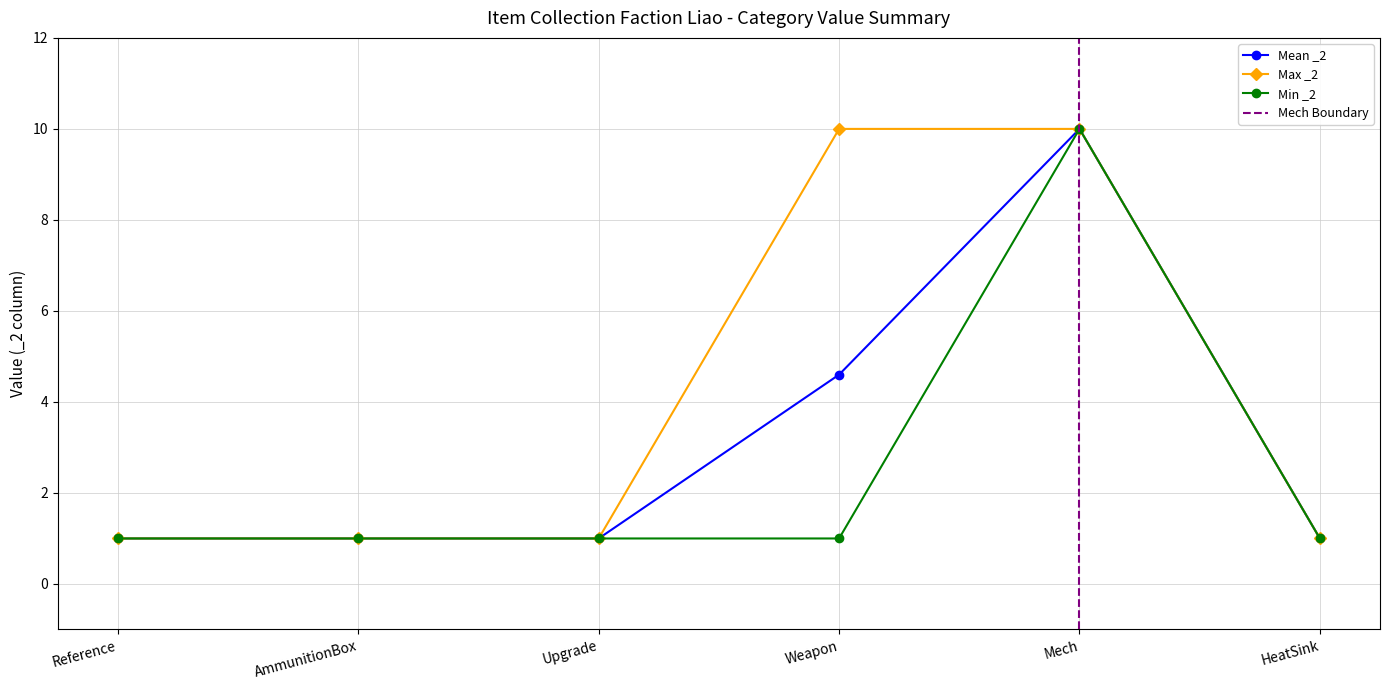

True or false: Max _2 has a value of 10.0 at Weapon.

True